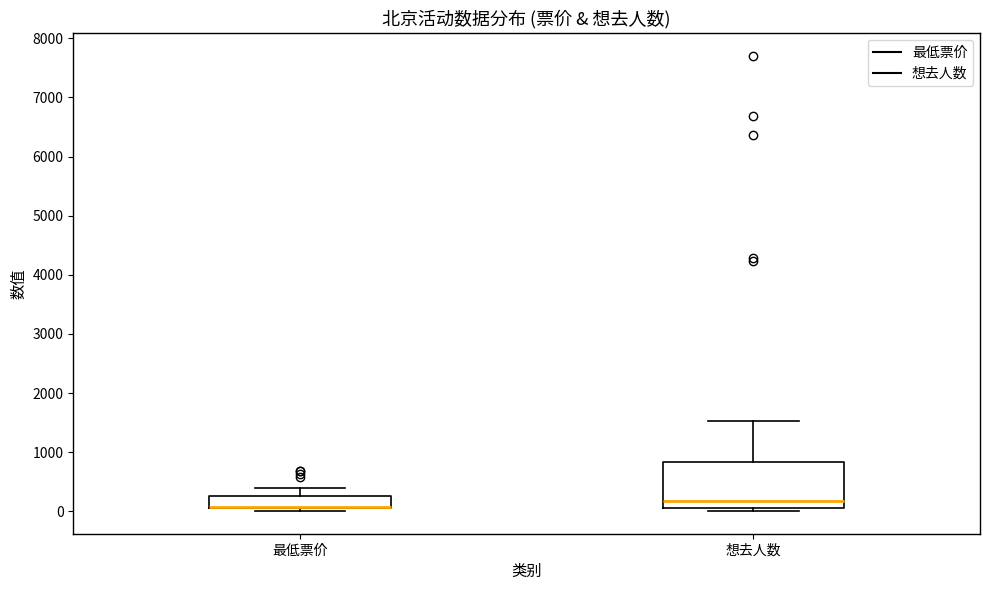

Reading left to right, transcribe this box plot: for each box, give where its median line is, the range the box spans, and where its two whiskers end, as read against the y-axis. The values are not printed on the chart, so give them approximately, as read against the axis.

最低票价: median 100 (drawn on the box's lower edge), box 100 to 300, whiskers 0 to 400
想去人数: median 200, box 0 to 800, whiskers 0 (just below the box's lower edge) to 1500